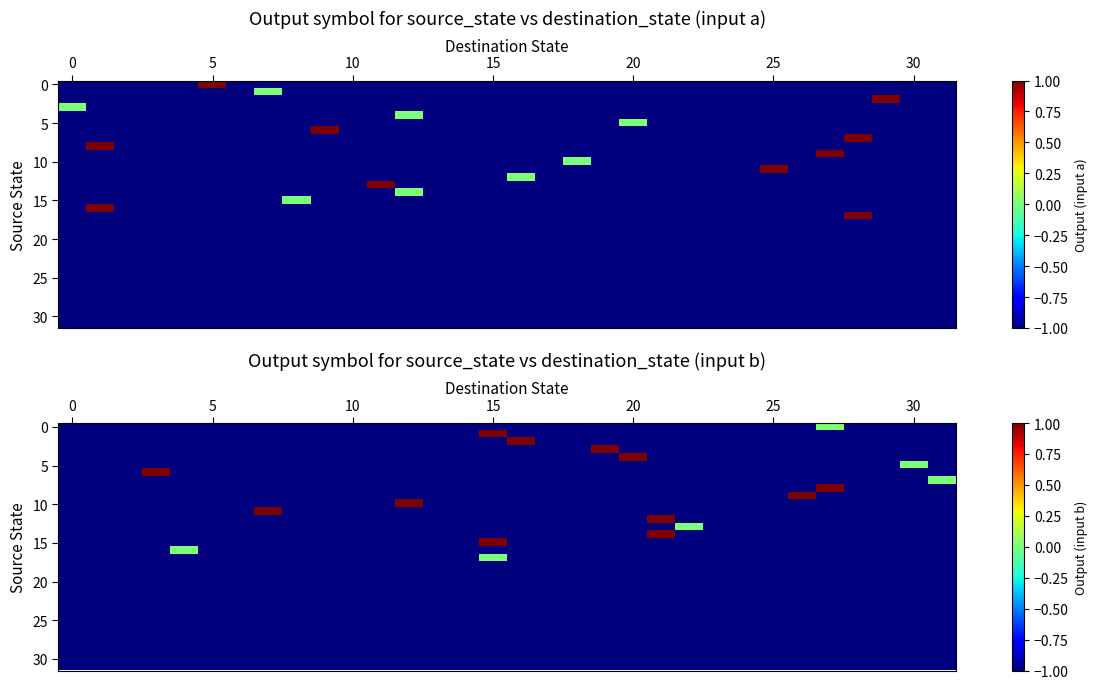

At how many categories does at least one series exceed 0?

10